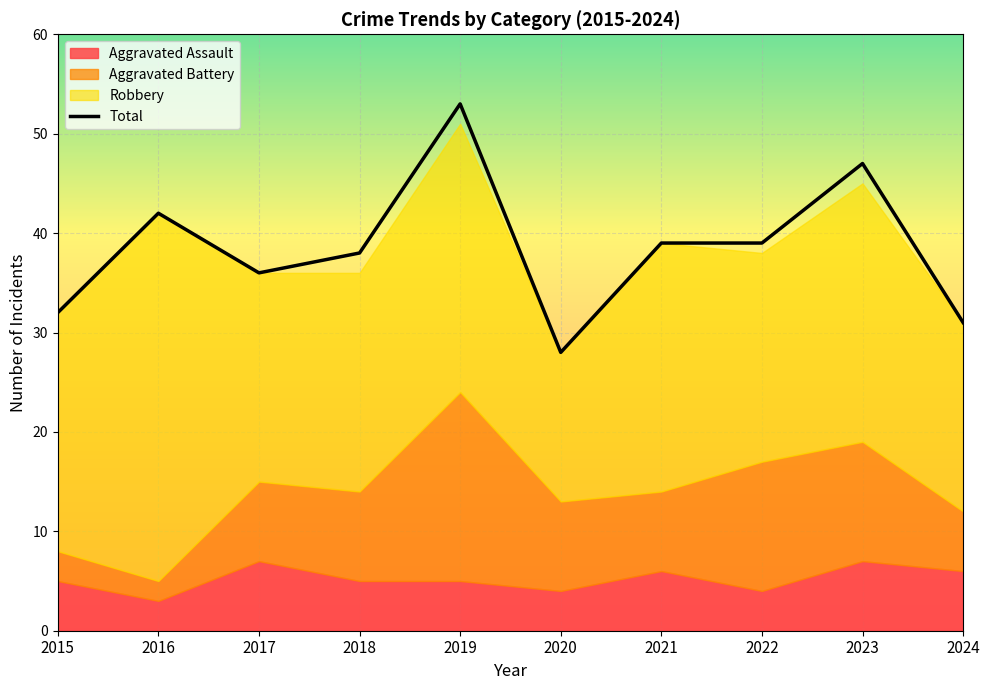

At which label does Robbery reach its minimum?

2020